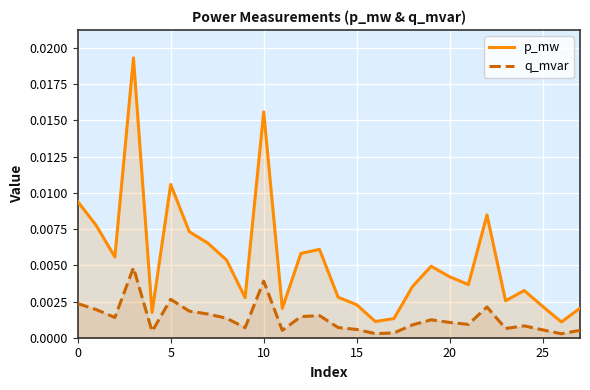

Is the value of q_mvar at 12 greater than the value of p_mw at 25?

No